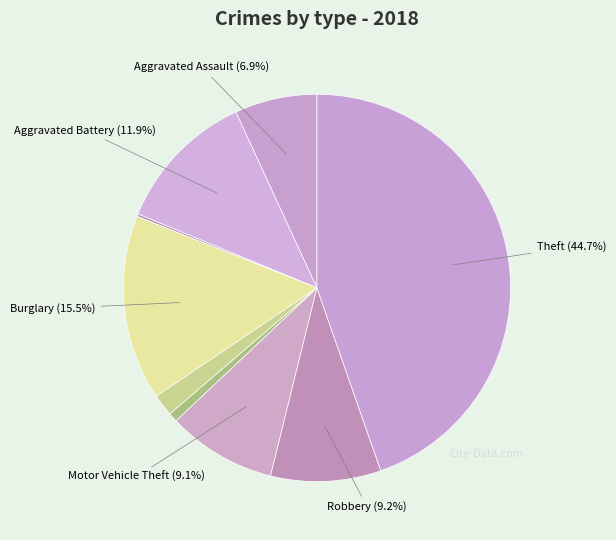

Does any single category account for the majority?

No